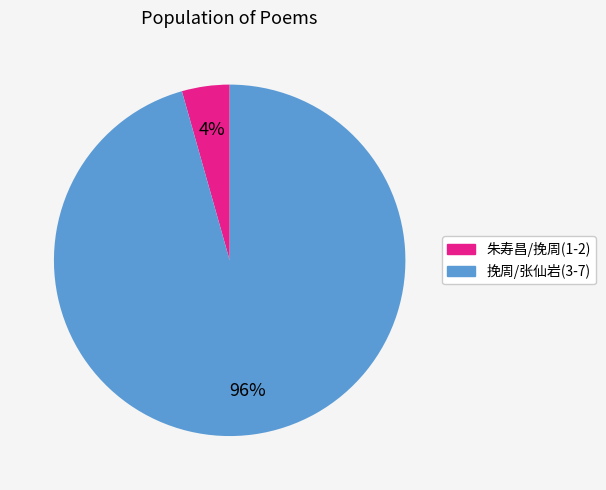

To the nearest percent, what is the average slice percentage?

50%